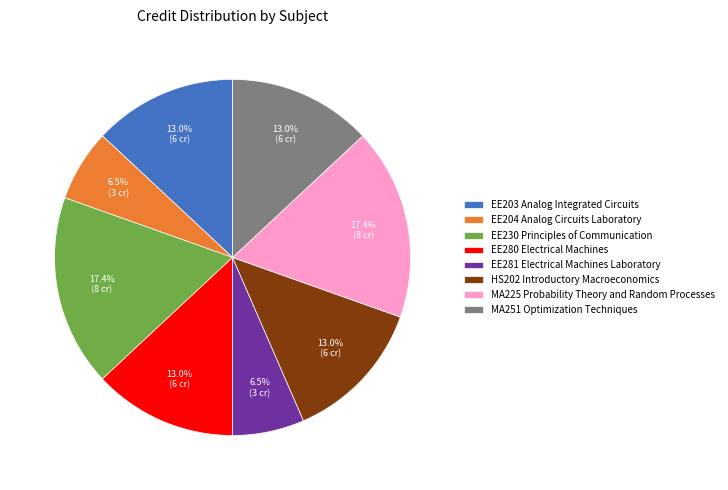

To the nearest percent, what is the average slice percentage?

12%